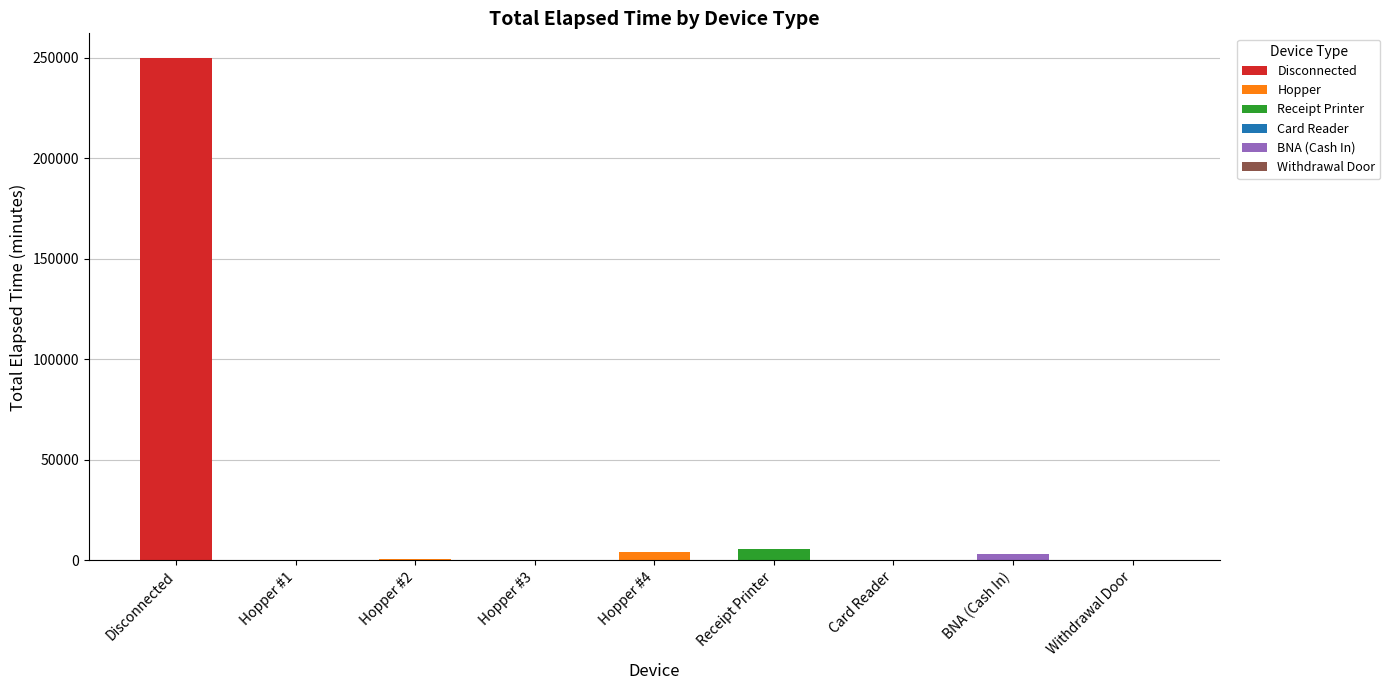

Reading left to right, transcribe all the data shown in this chart.

Disconnected=249600	Hopper #1=495	Hopper #2=495	Hopper #3=270	Hopper #4=3840	Receipt Printer=5550	Card Reader=465	BNA (Cash In)=3105	Withdrawal Door=15